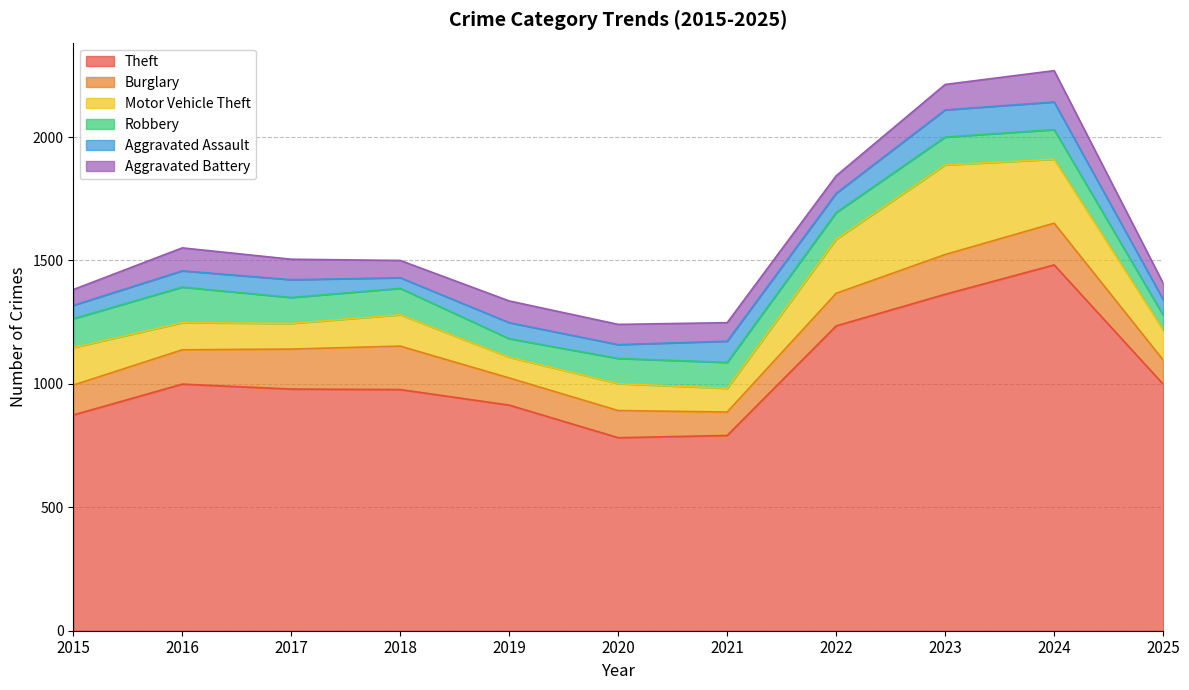

What is the spread (max minus min) of values at 2018?

934